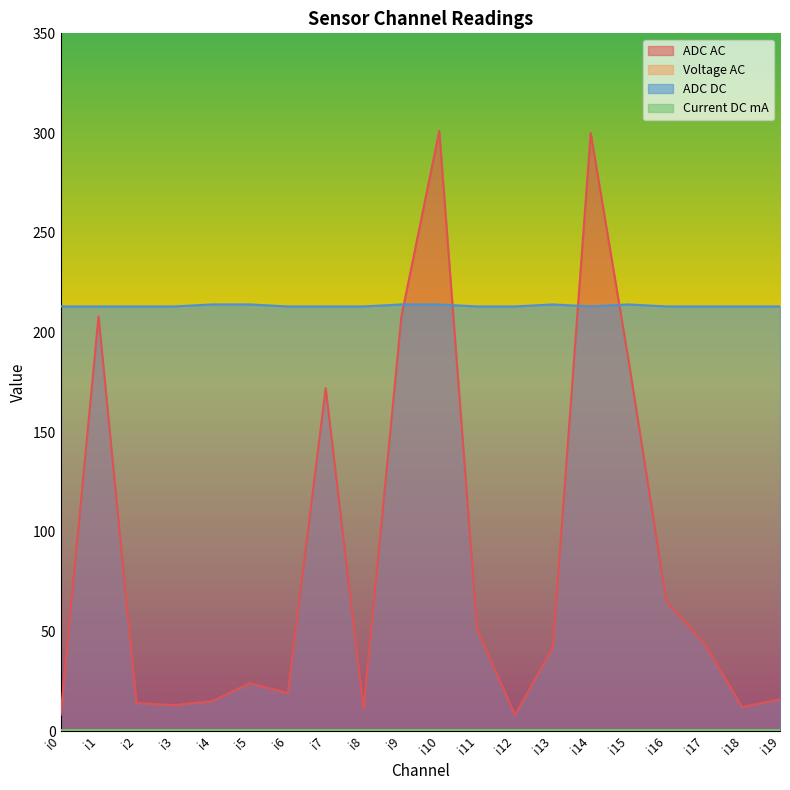

What is the difference between the second highest and second lowest values in the ADC AC series?

292.0